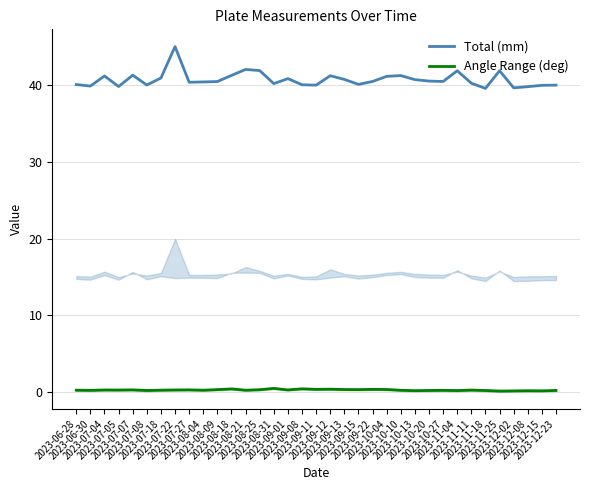

How many data points does each series have?

35